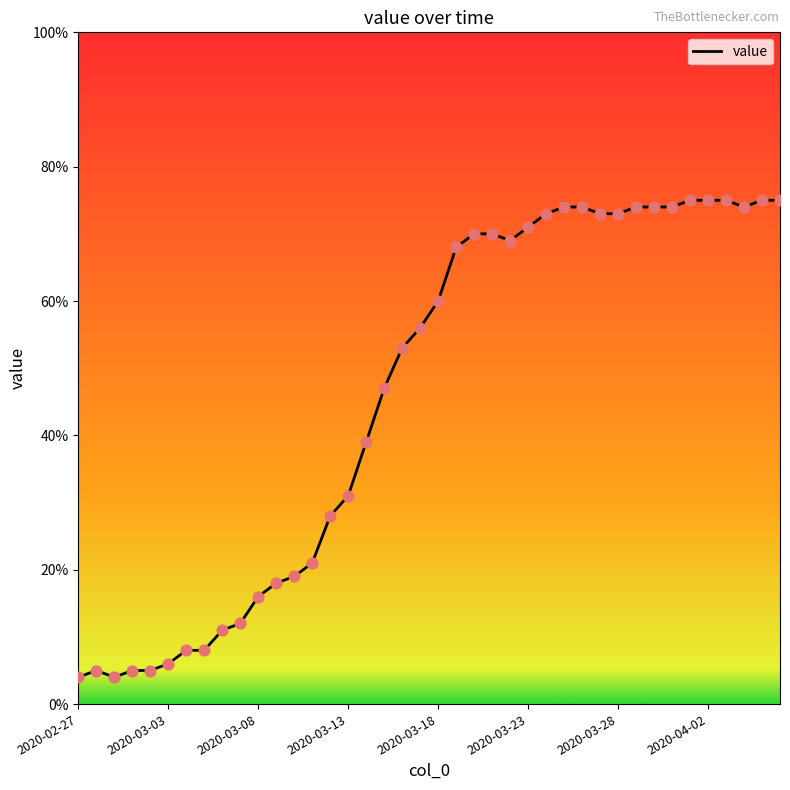

What is the smallest value displayed?

4